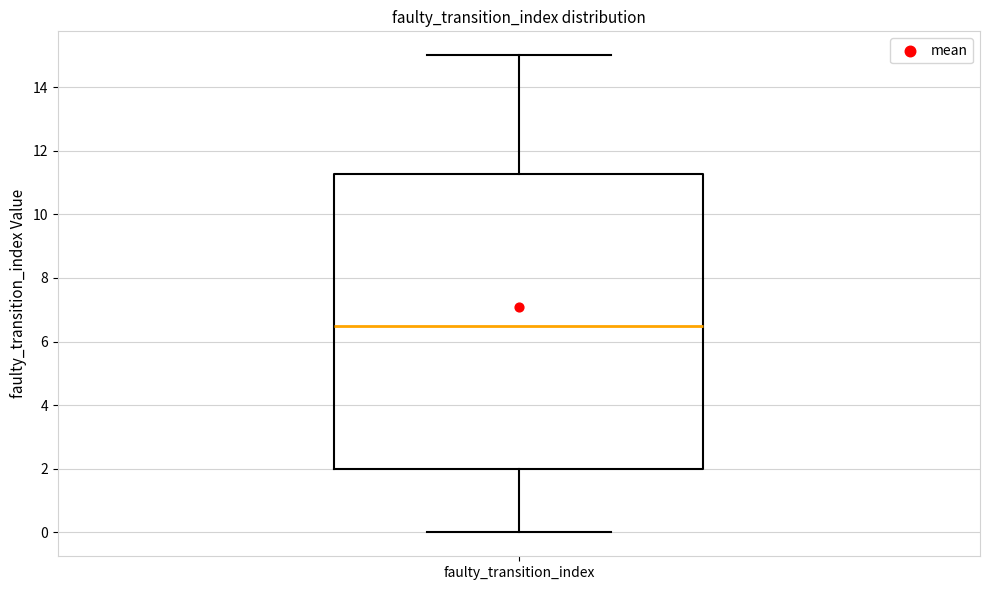

Read this box plot against the y-axis: the position of the median line, the range covered by the box, and the ends of both whiskers. The values are not printed on the chart, so give them approximately, as read against the axis.

median 6.6, box 2.0 to 11.2, whiskers 0.0 to 15.0